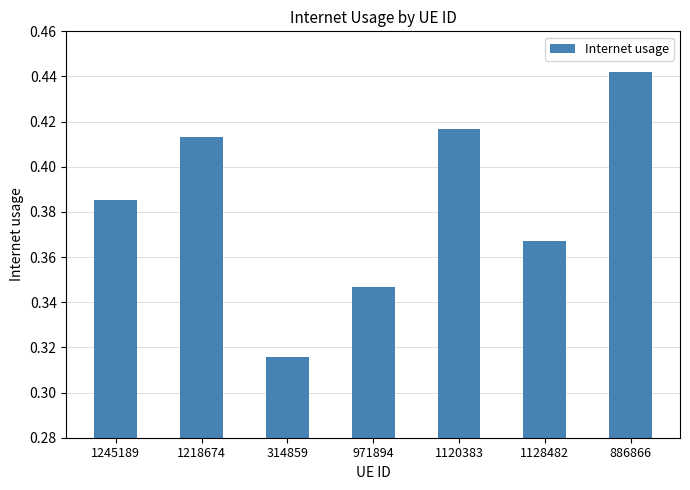

List the labels in order of value, largest first.

886866, 1120383, 1218674, 1245189, 1128482, 971894, 314859